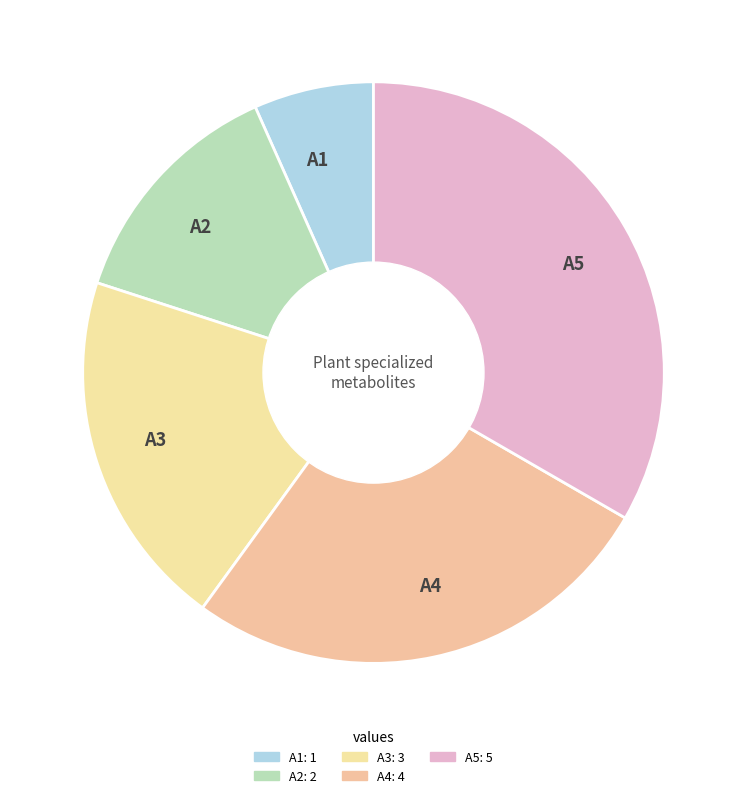

Is it true that A4 is 27% of the pie?

True